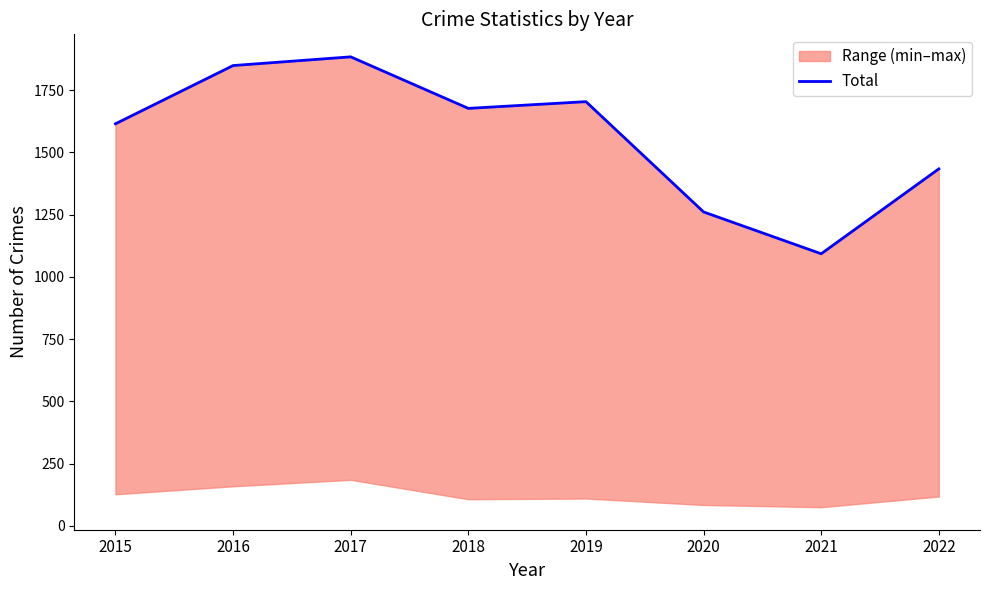

How many values are below 1677?

4